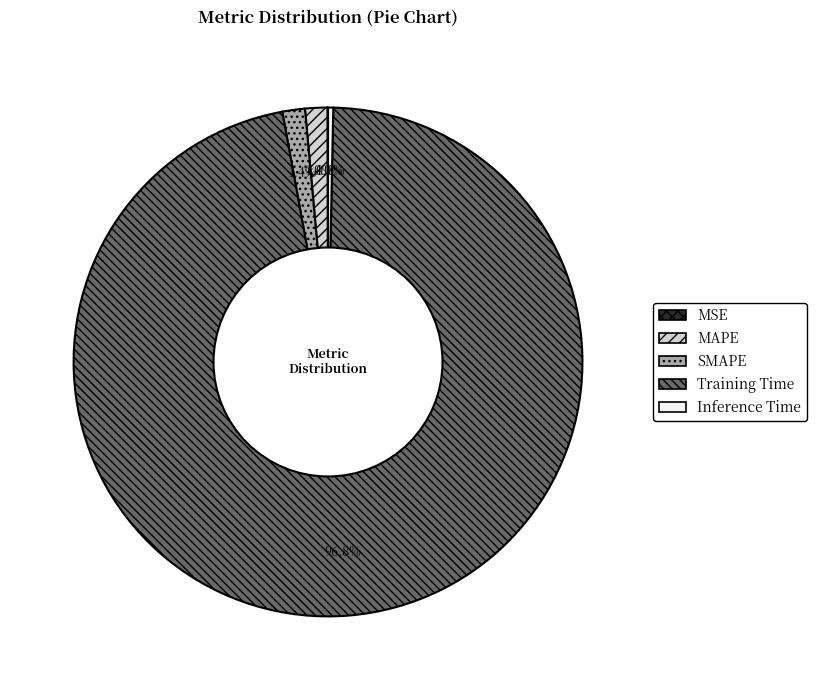

To the nearest percent, what portion does Training Time represent?

97%